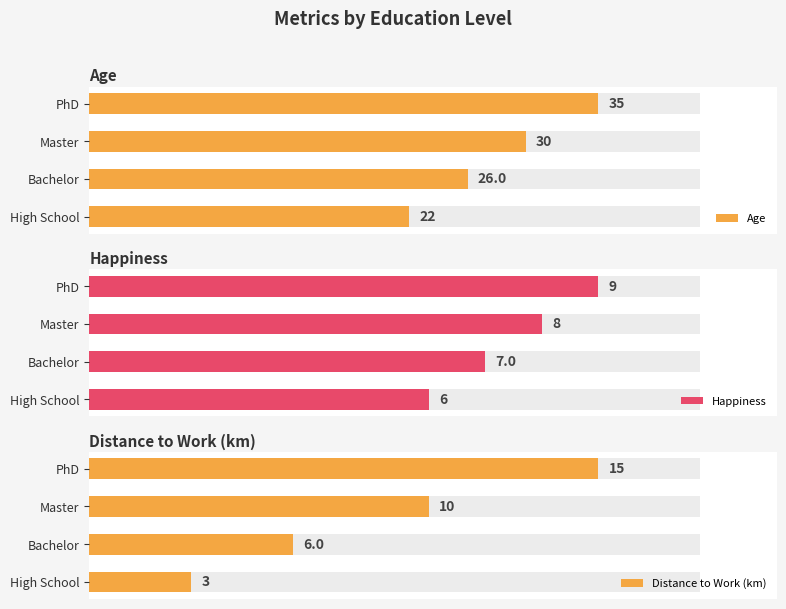

The value of Distance to Work (km) at Bachelor is 2. True or false?

False